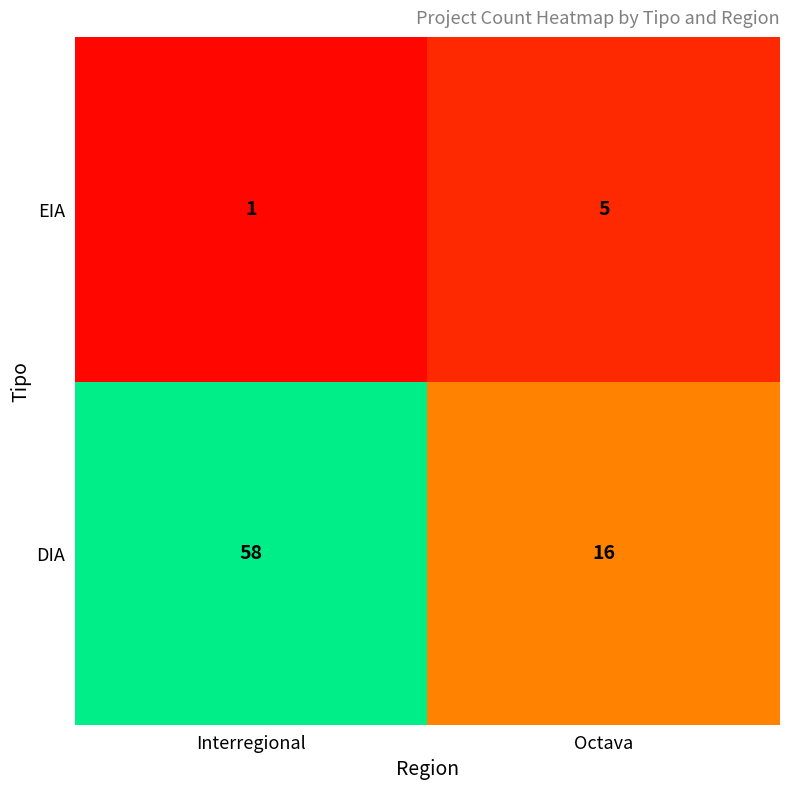

Between Interregional and Octava, which series saw the biggest shift?

DIA